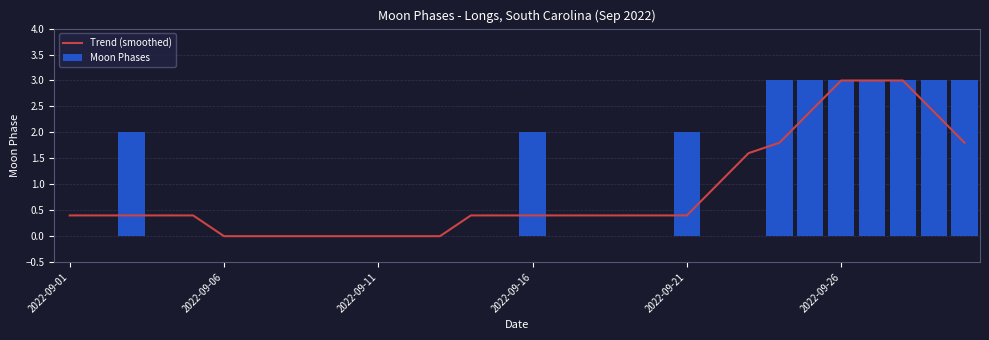

Does the chart contain stacked bars?

No